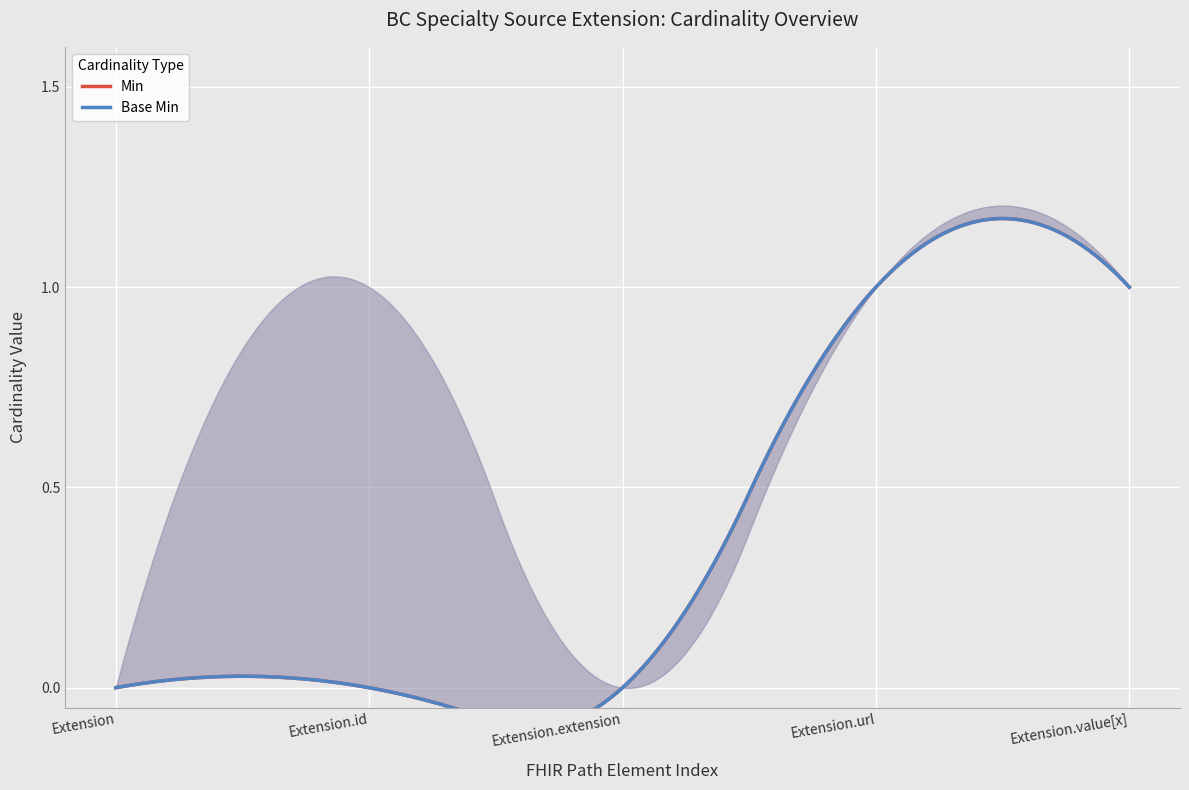

The Base Min series shows 0 at Extension. True or false?

True